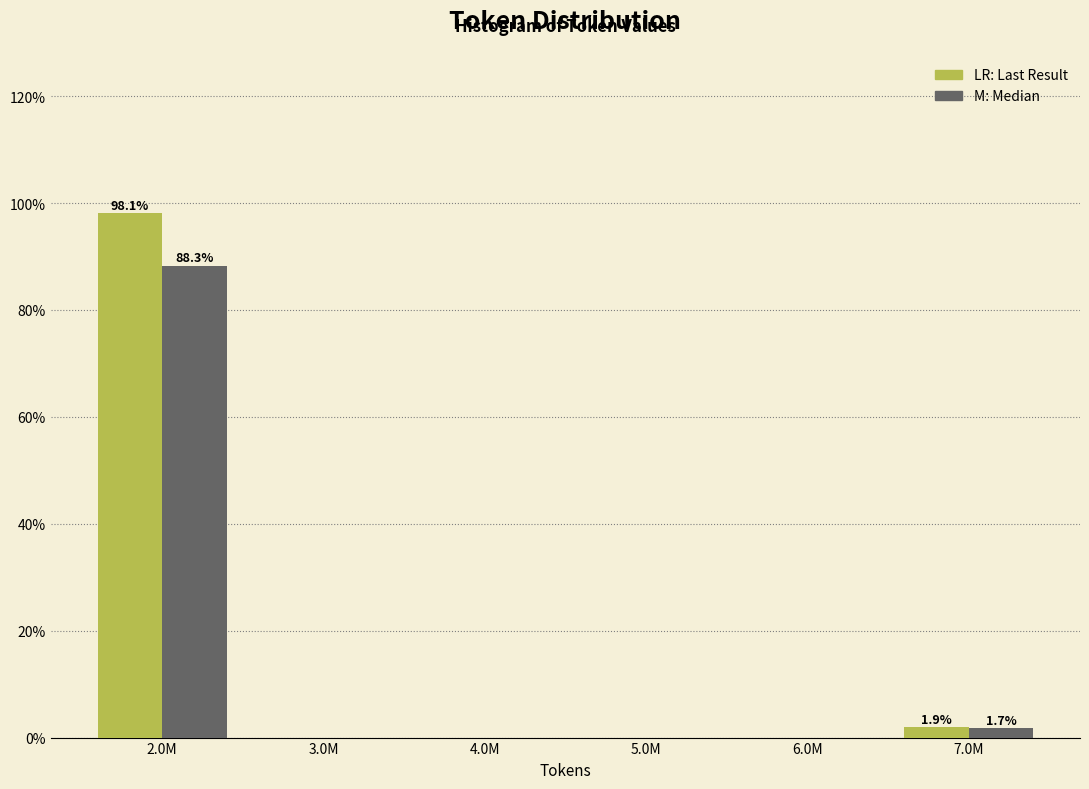

Which label corresponds to the largest value in the chart?

2.0M